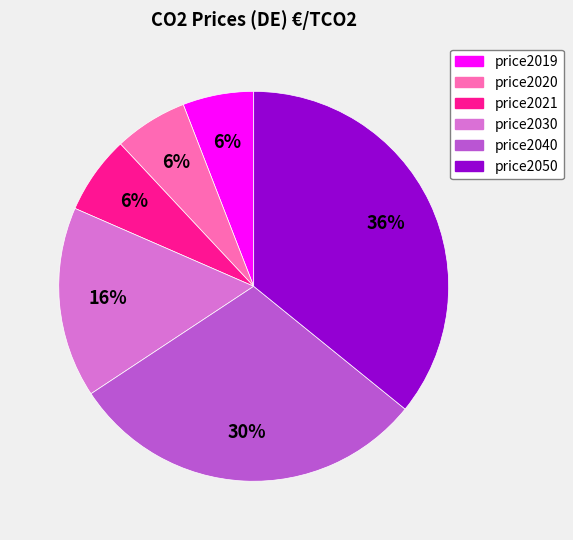

True or false: price2050 accounts for 44% of the total.

False